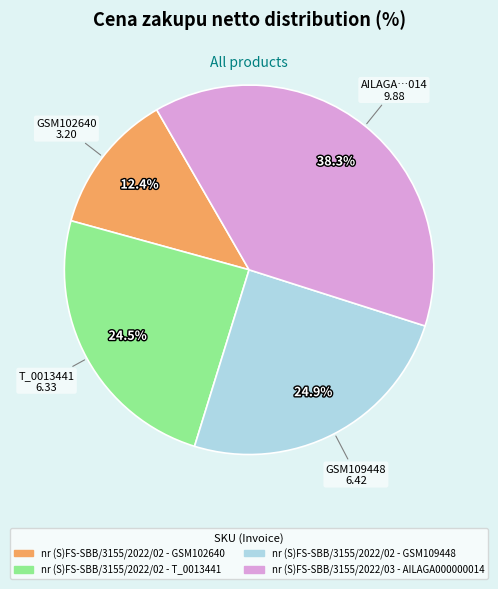

To the nearest percent, what is the difference between the nr (S)FS-SBB/3155/2022/02 - T_0013441 and nr (S)FS-SBB/3155/2022/03 - AILAGA000000014 slice percentages?

14%